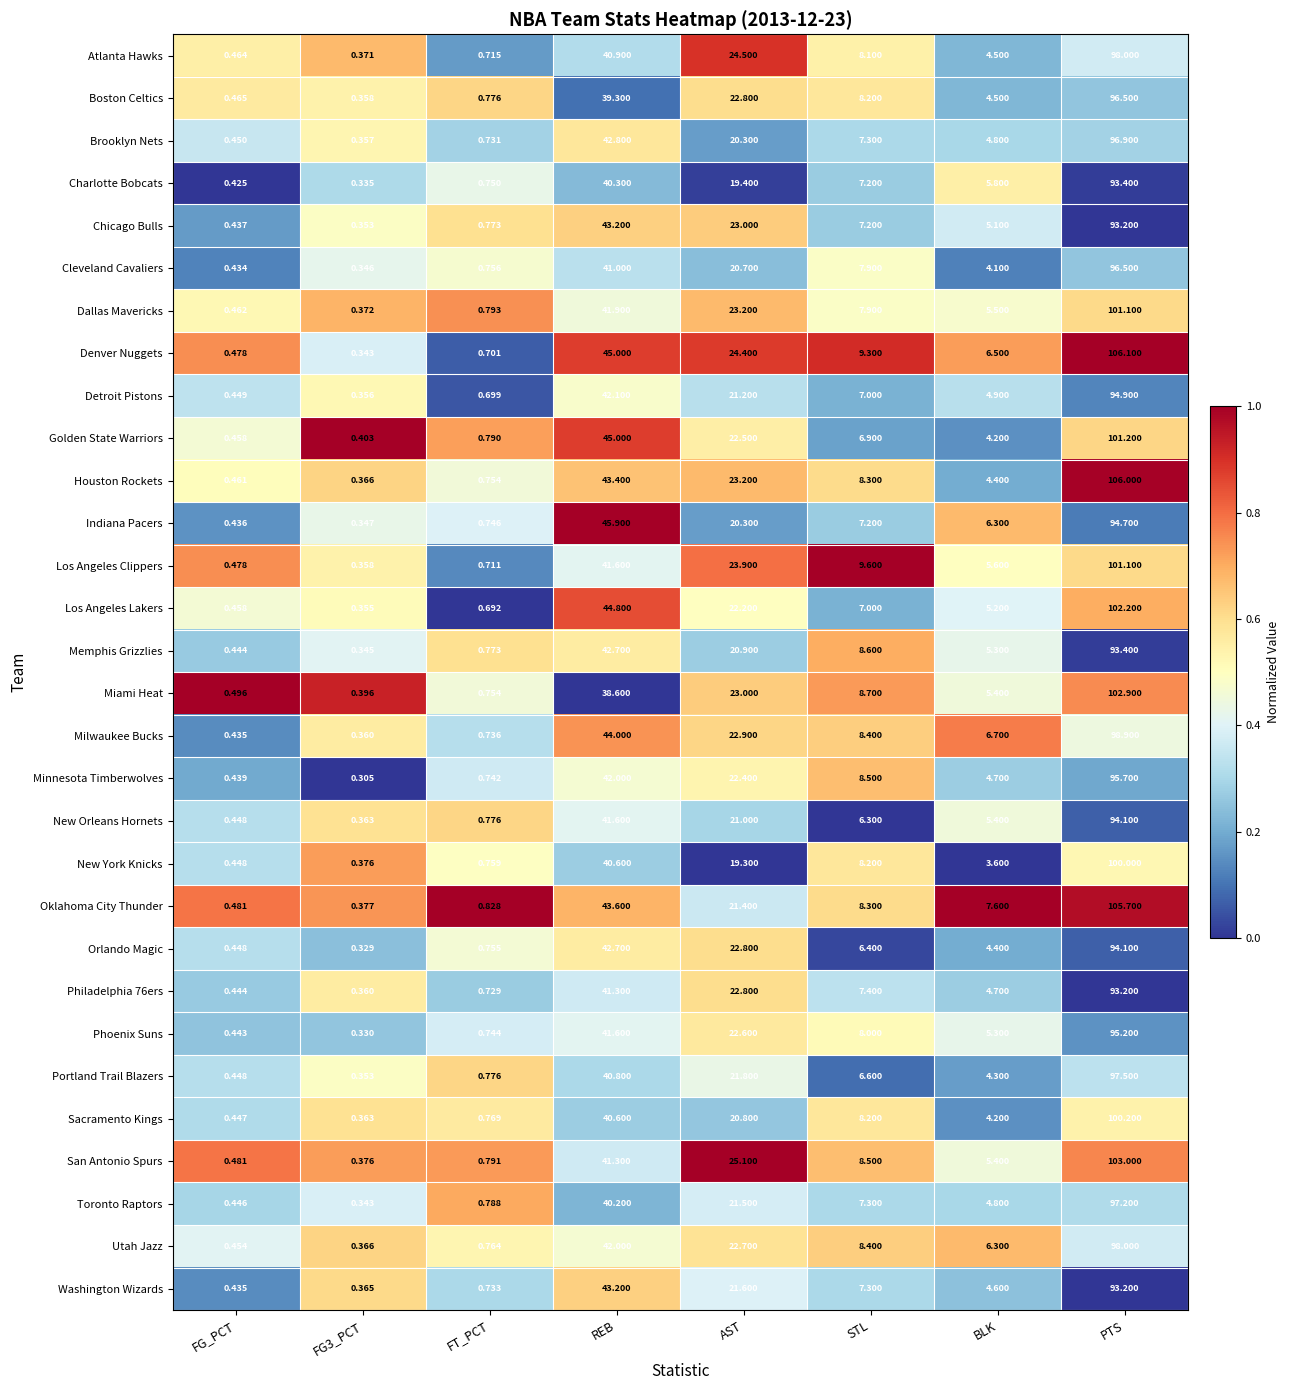

Which series changed the most between AST and PTS?

Oklahoma City Thunder